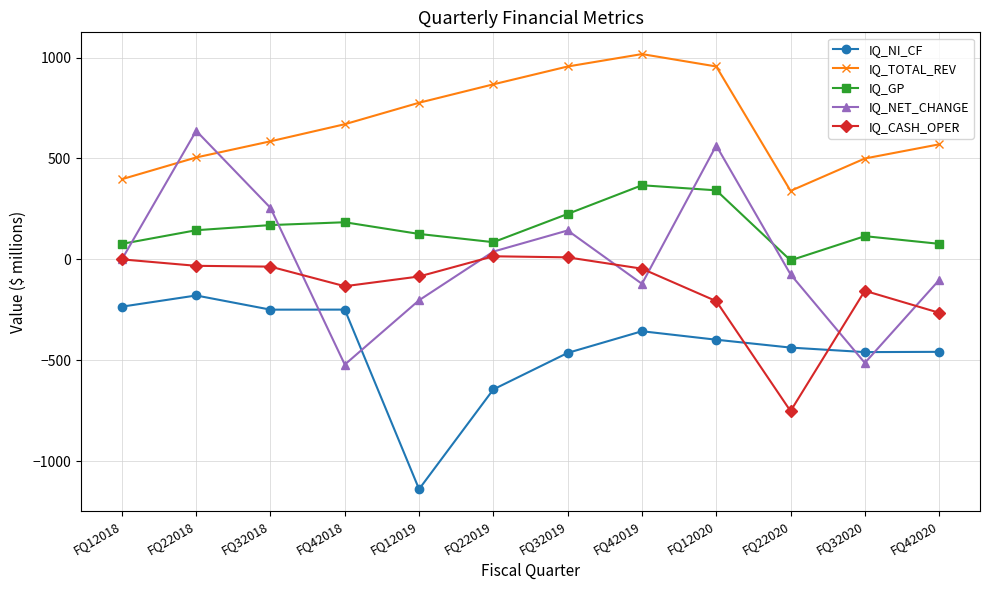

How many values in the IQ_TOTAL_REV series exceed 669?

6